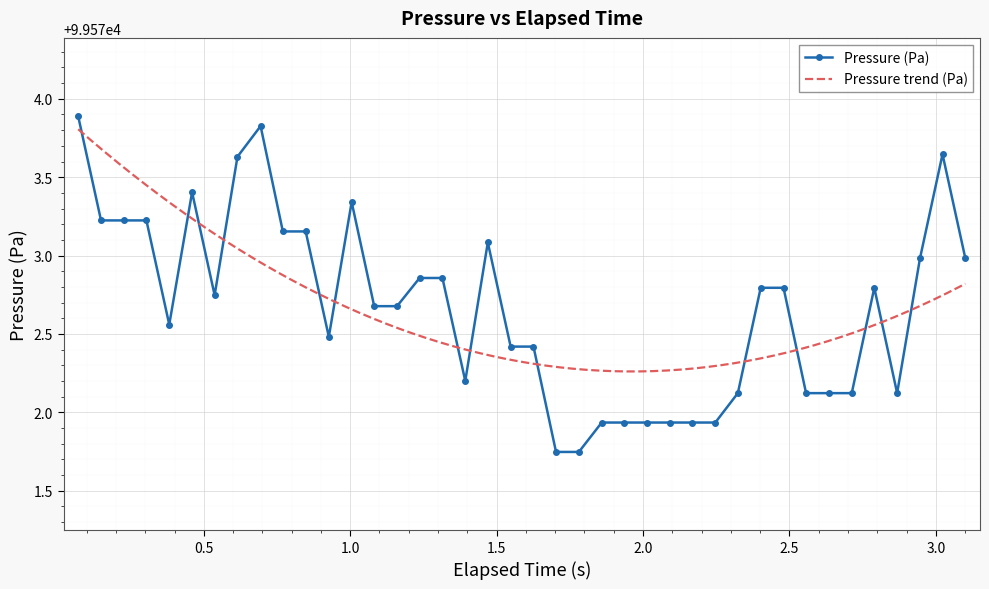

How many data points in Pressure (Pa) are less than 99572?

8